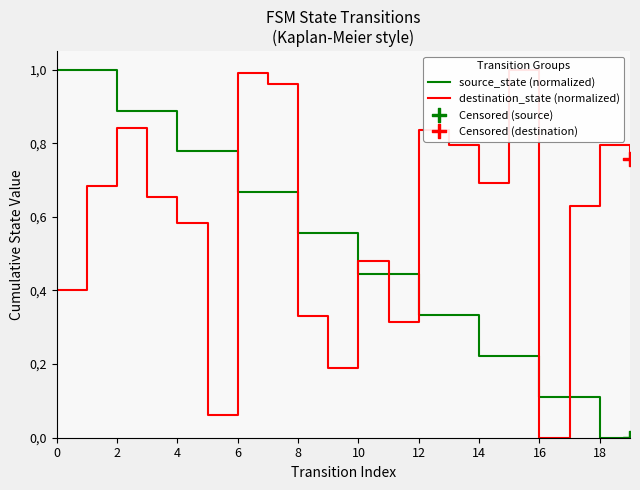

How many lines are shown in the chart?

2